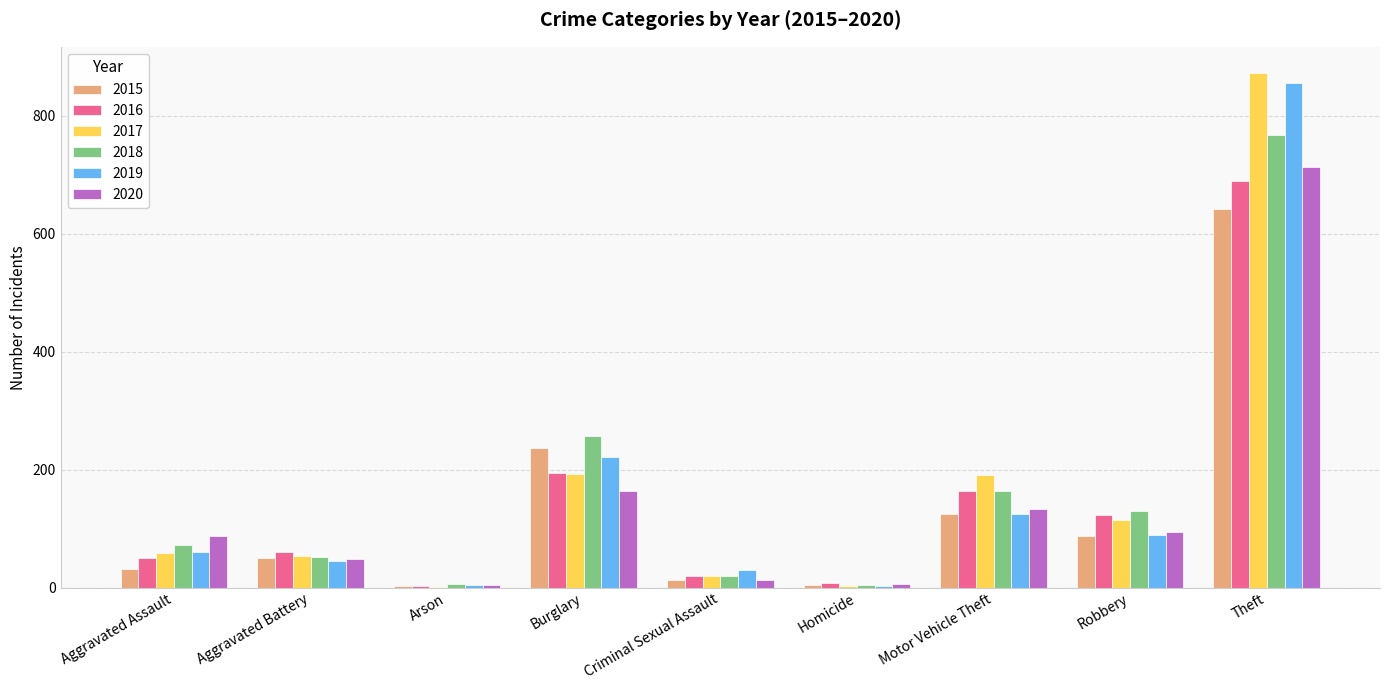

Are the bars horizontal?

No